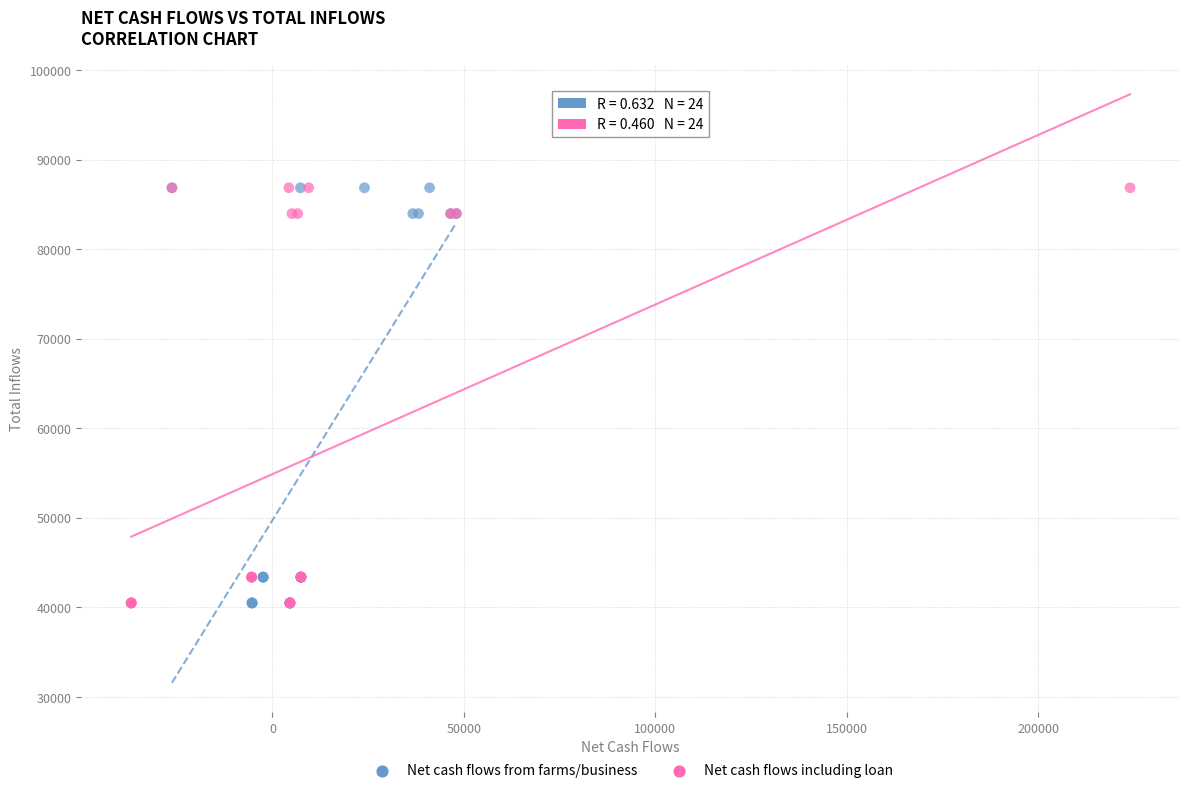

What are all the series names shown in the legend?

Net cash flows from farms/business, Net cash flows including loan